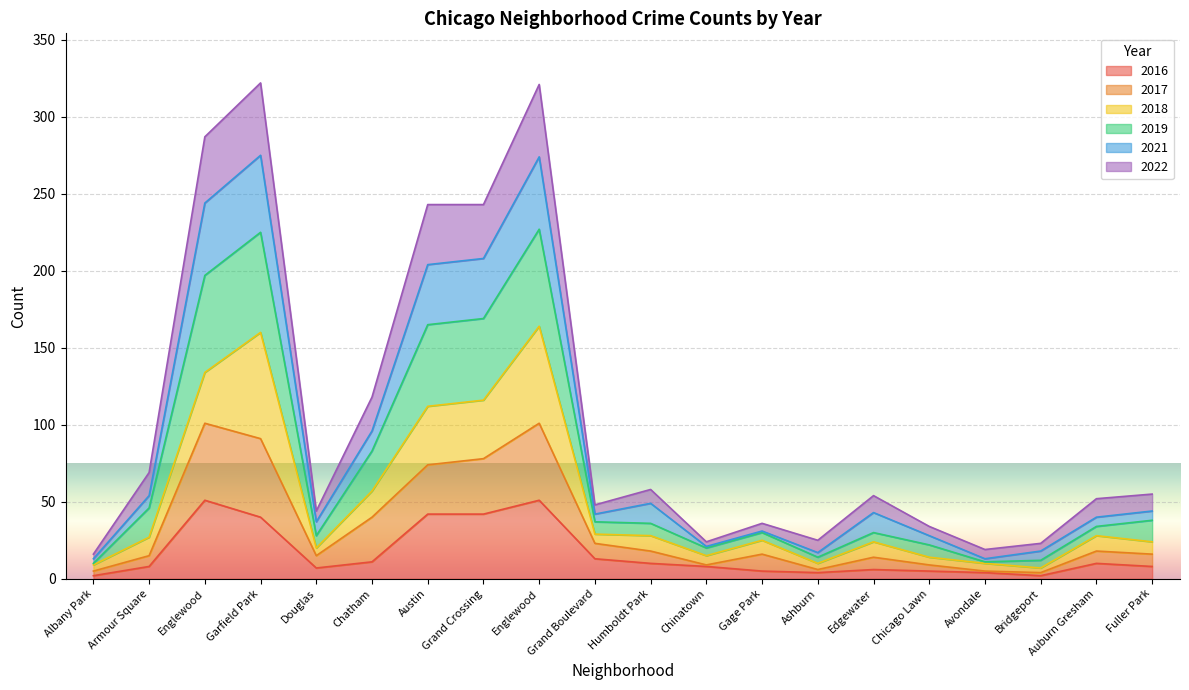

What is the label of the 20th point from the right?

Albany Park